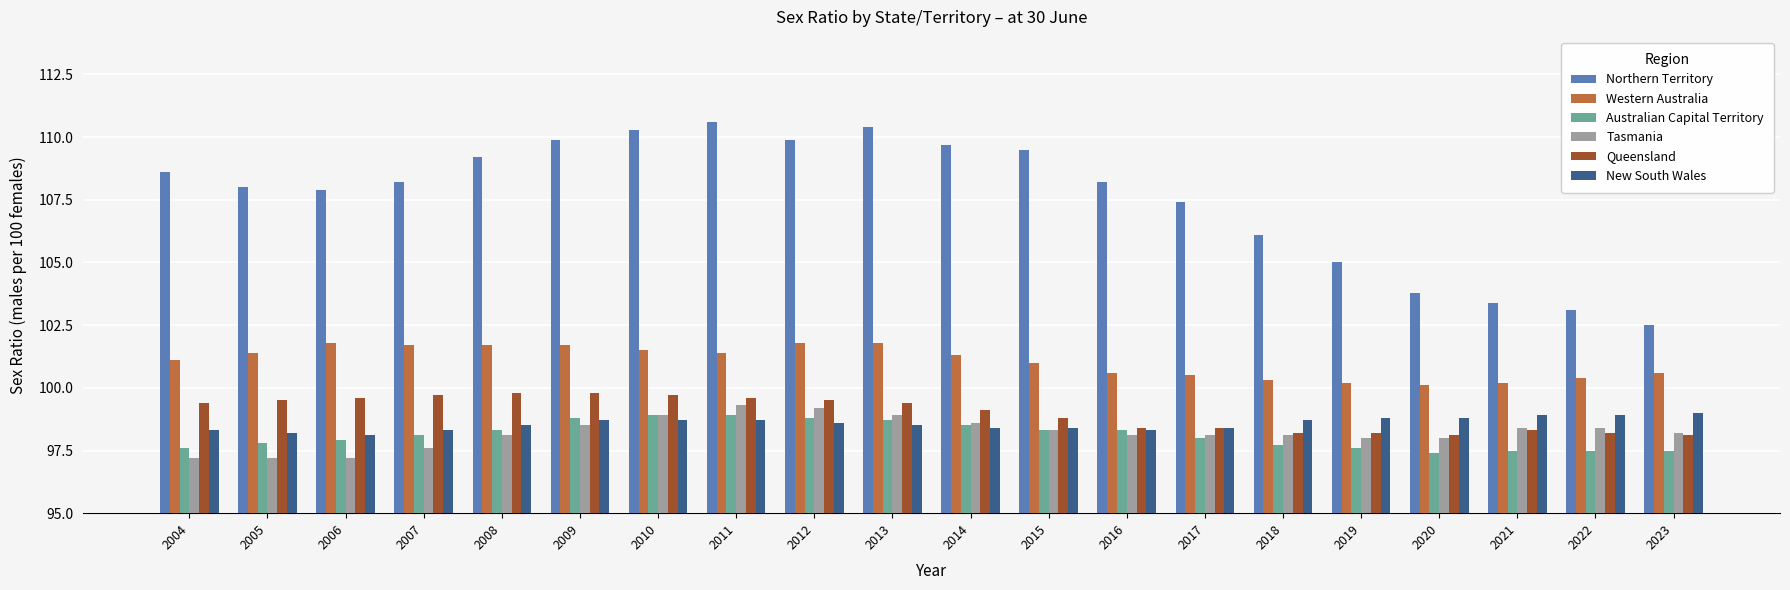

How many groups of bars are there?

20